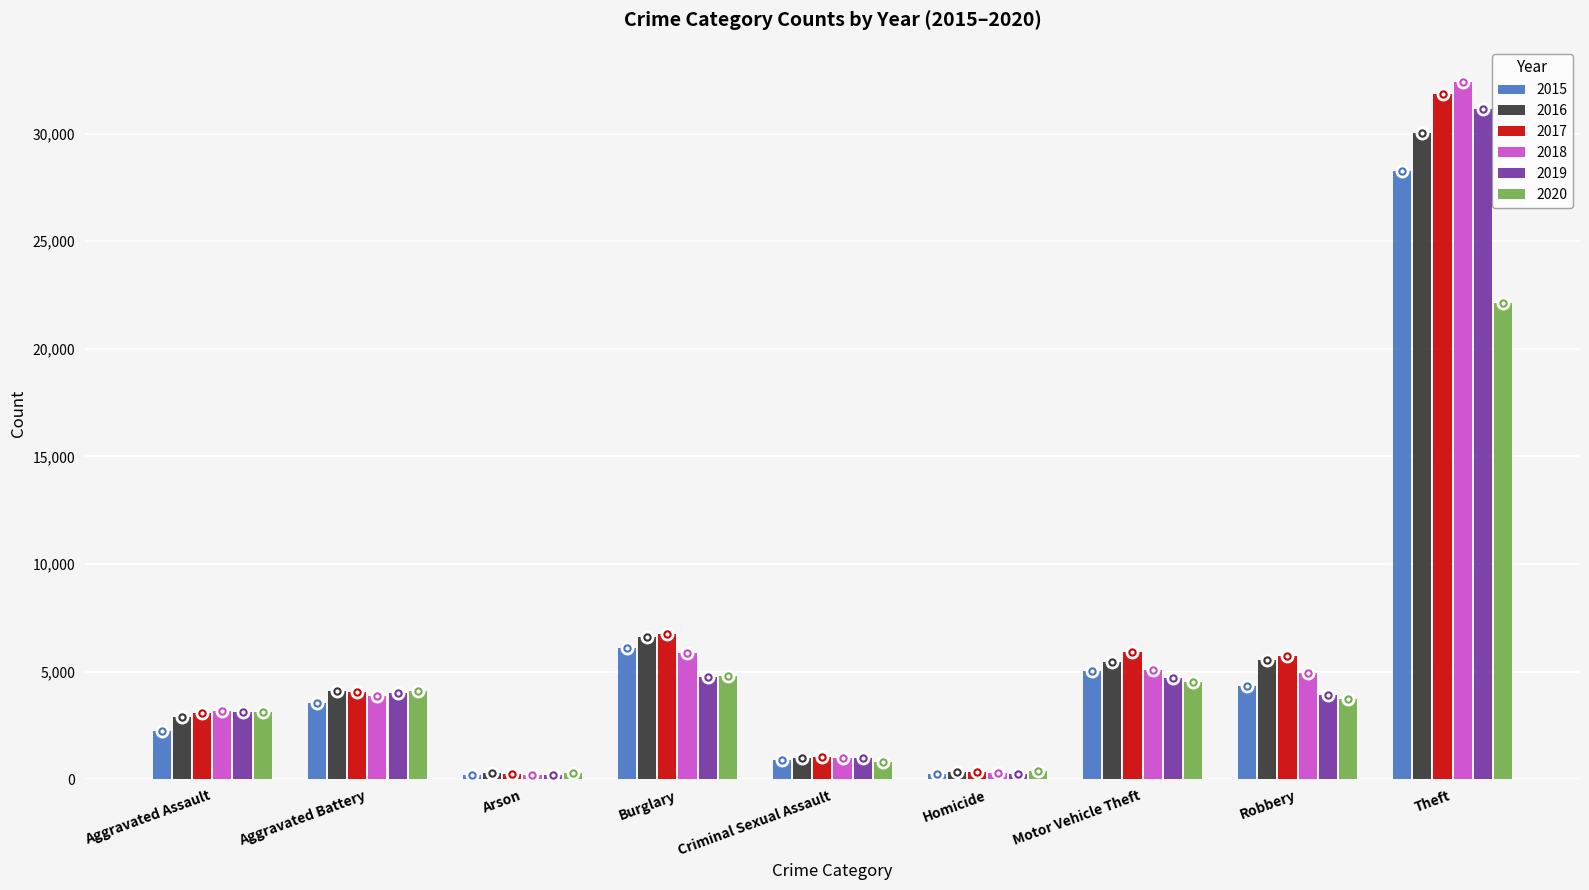

What is the difference between the maximum and second lowest values in the 2016 series?

29683